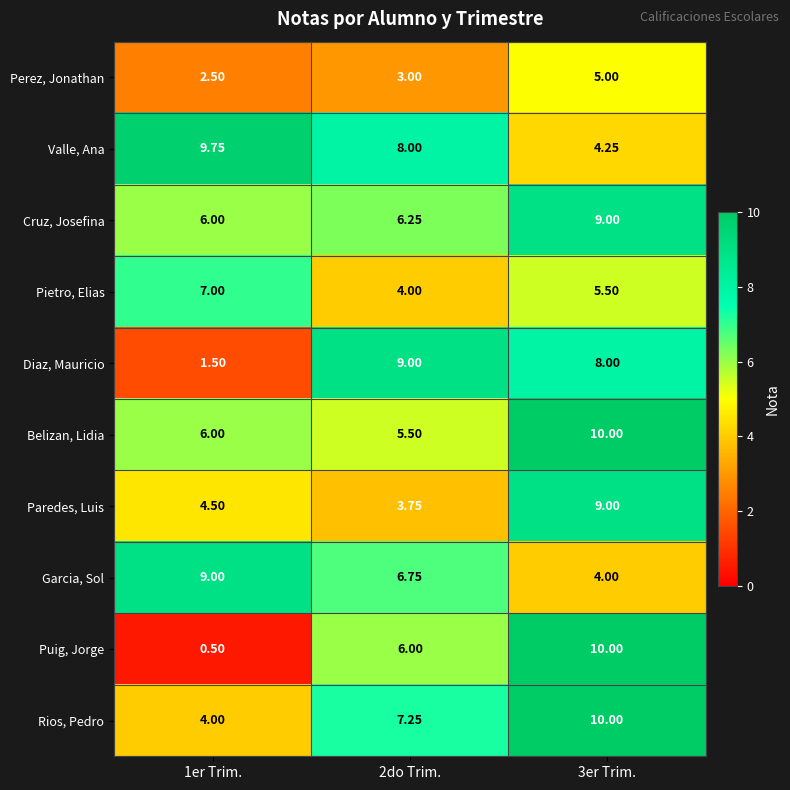

Which series has the largest total across all categories?

Valle, Ana